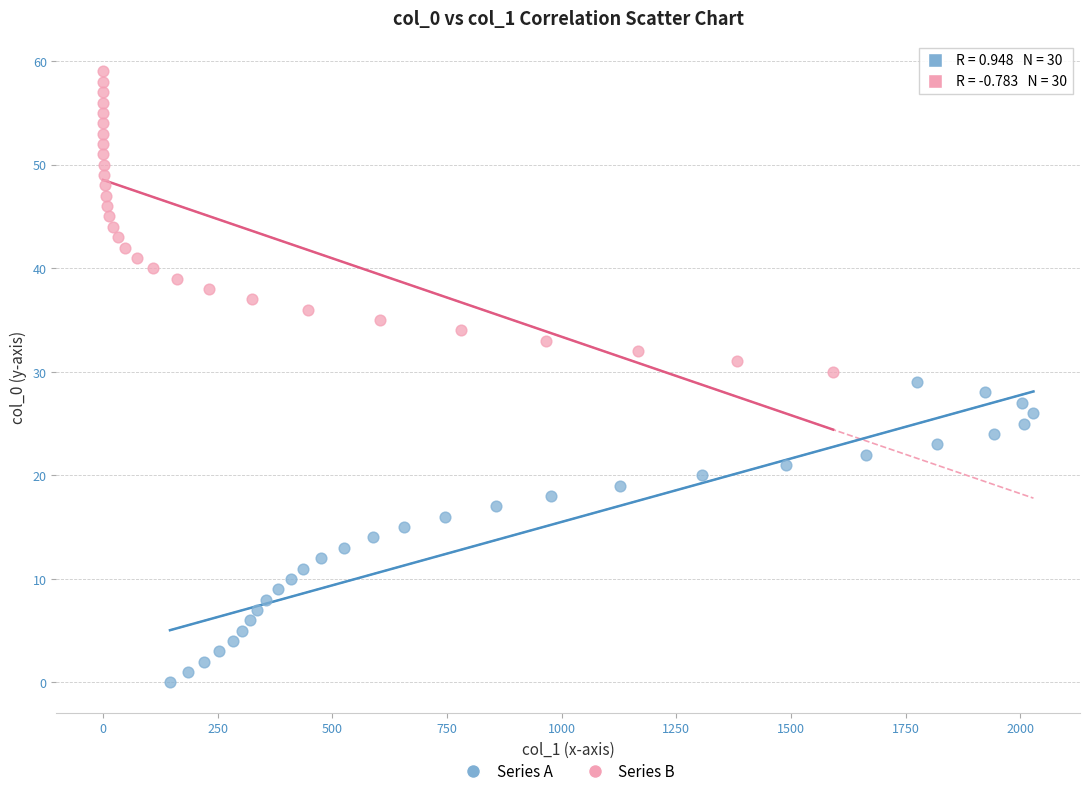

Which series reaches the maximum Y coordinate?

Series B